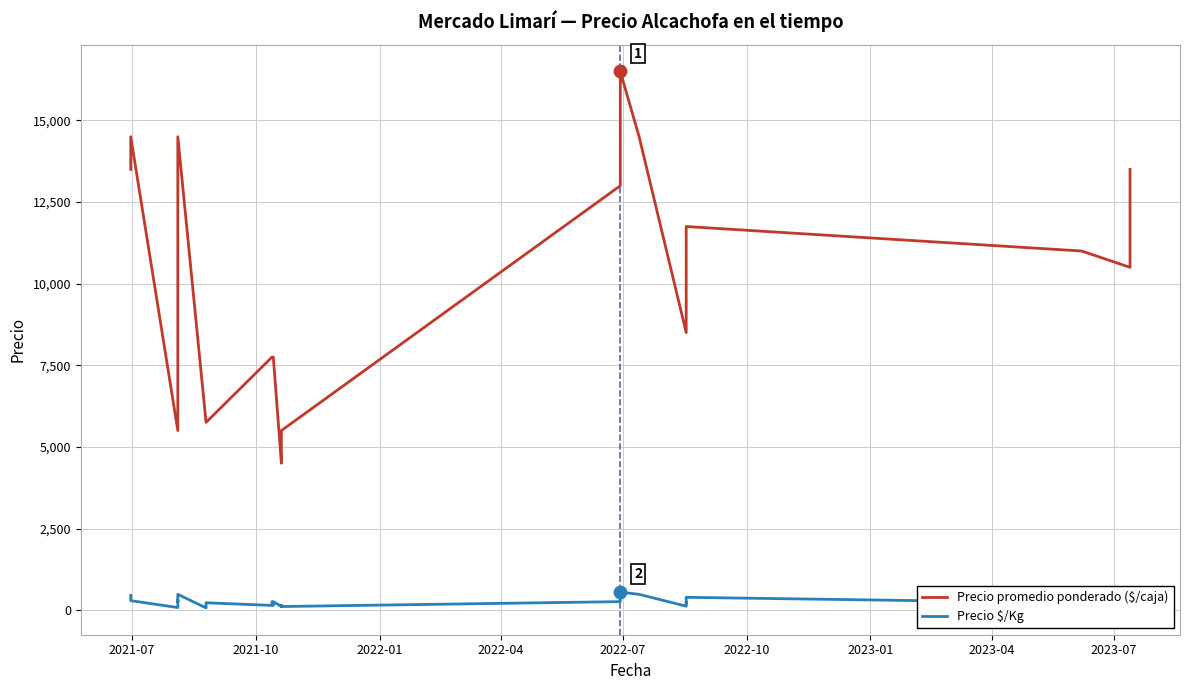

Which series contains the highest Y value?

Precio promedio ponderado ($/caja)